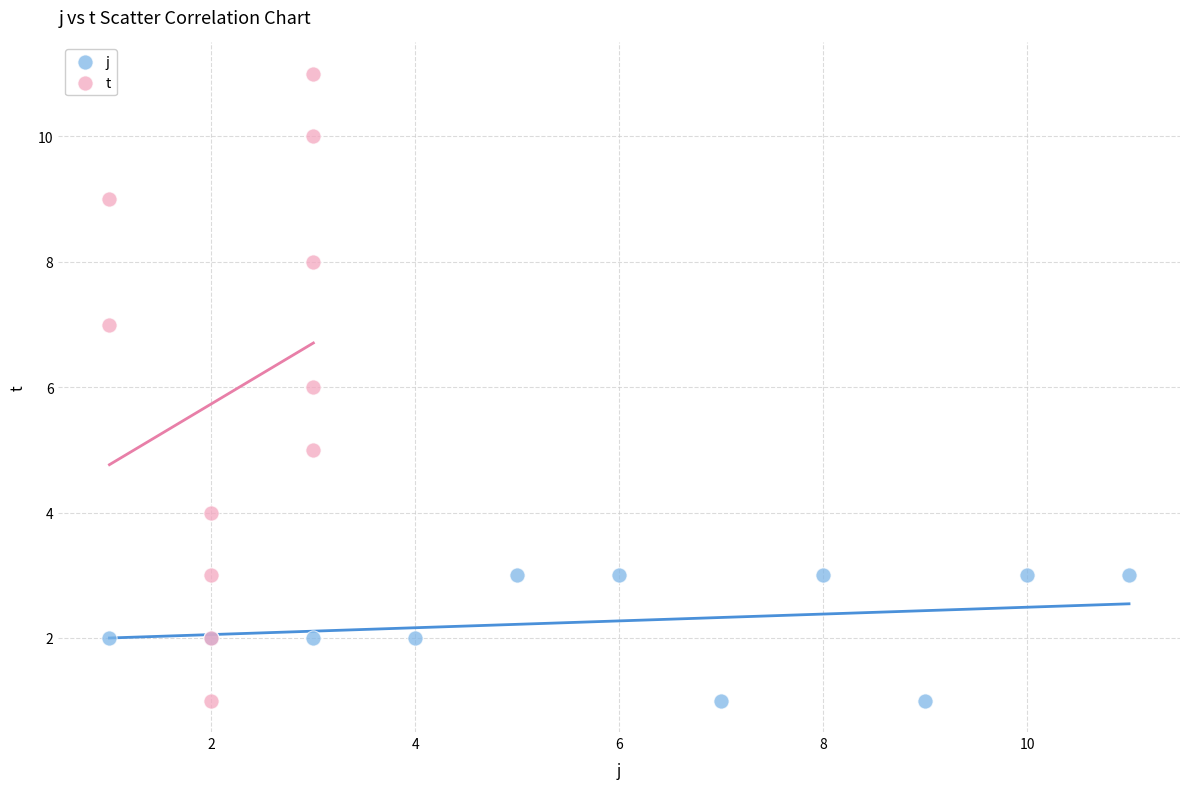

Which series has the largest Y range (max minus min)?

t